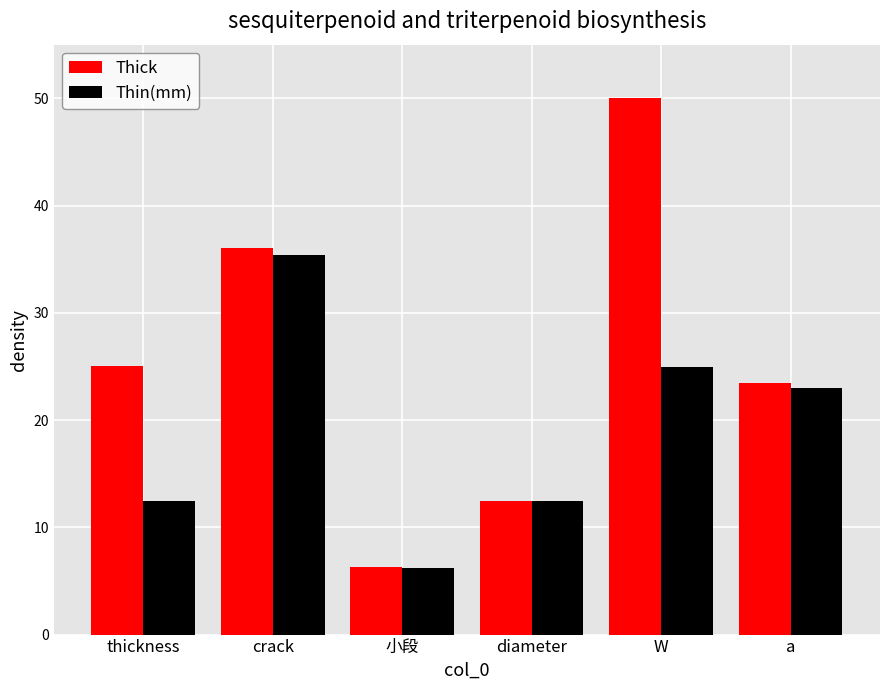

List the series in order of their overall mean, lowest first.

Thin(mm), Thick